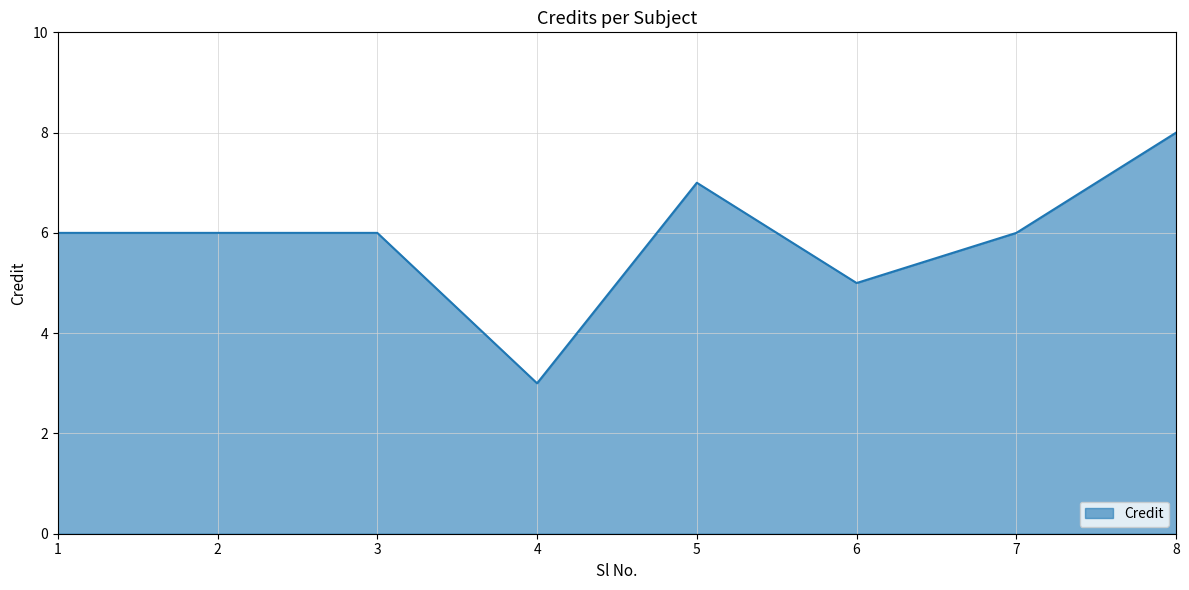

Is it true that the value at 1 is 6?

True